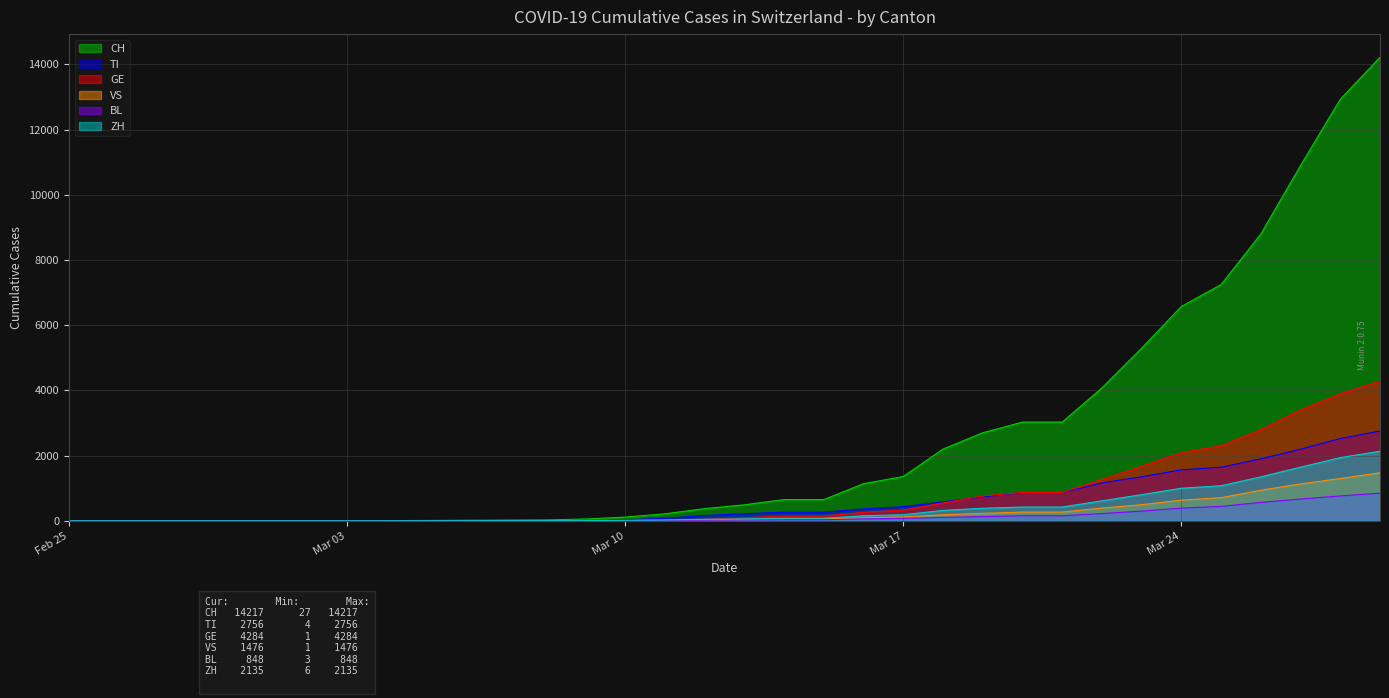

Between which two adjacent categories do TI and ZH first intersect?

2020-03-08 and 2020-03-09